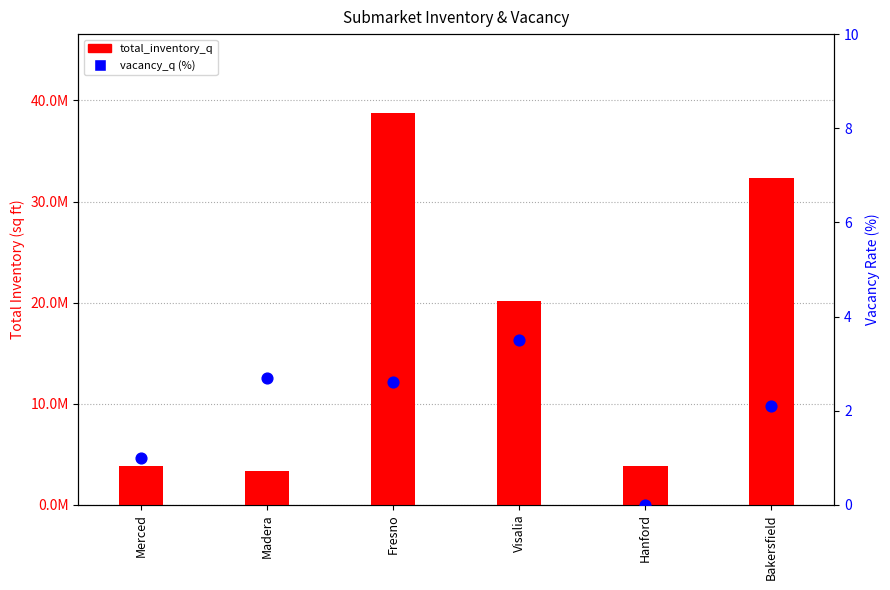

Which series has the largest total across all categories?

total_inventory_q